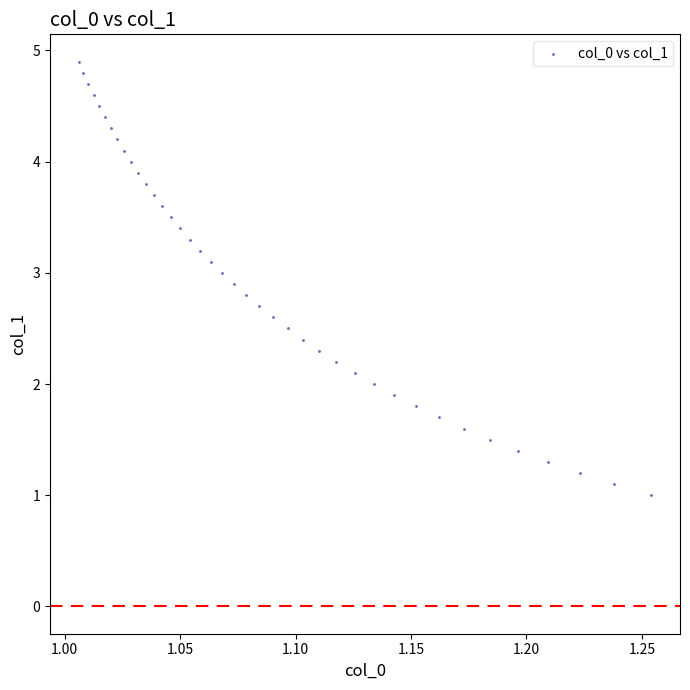

What is the range of Y values (max minus min)?

3.9